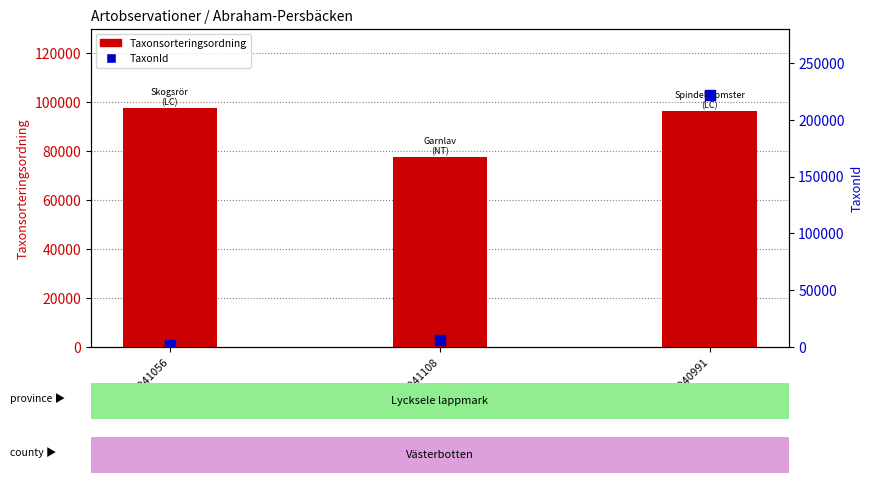

Which series has the largest total across all categories?

Taxonsorteringsordning